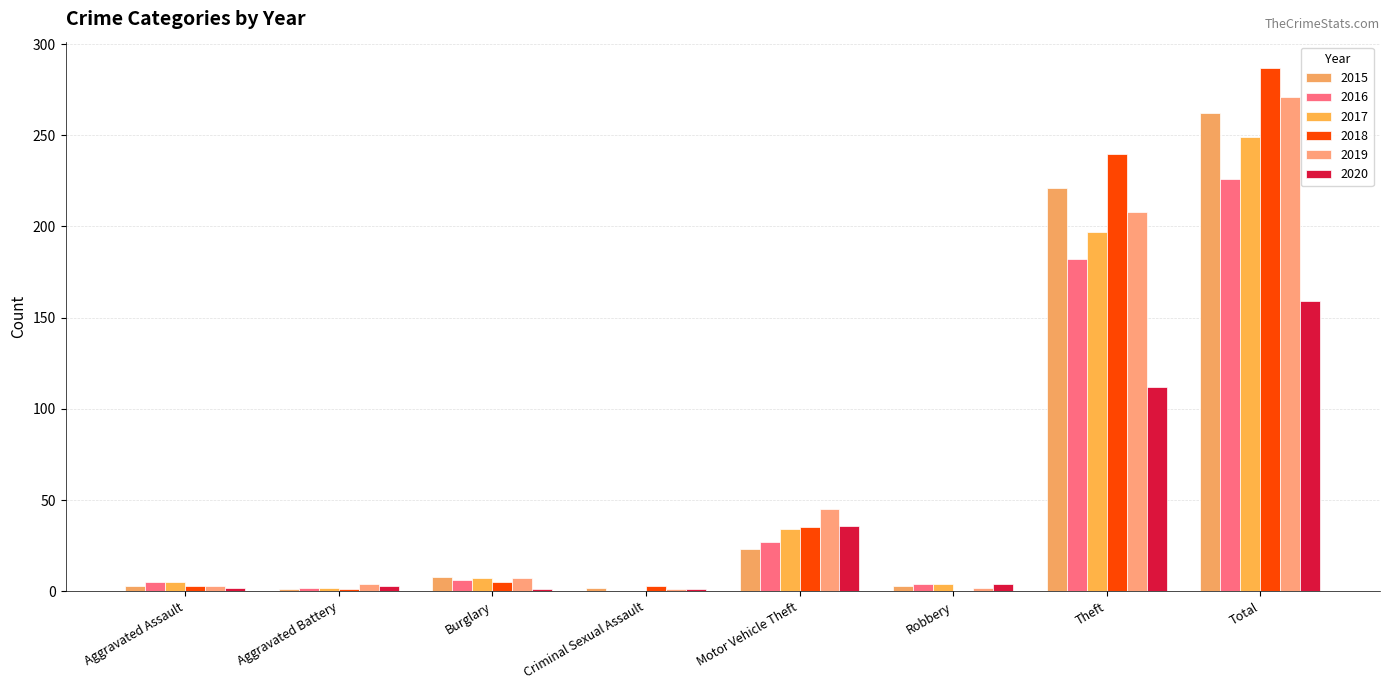

Which series has the widest spread of values?

2018